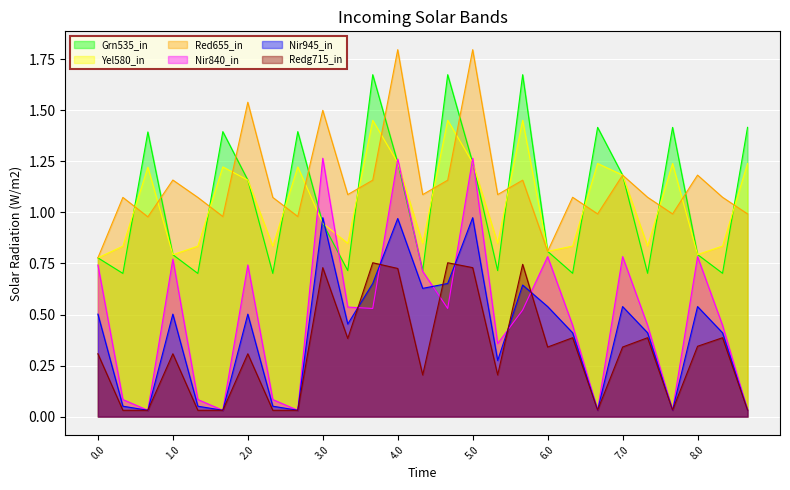

What is the maximum value shown in the chart?

1.8